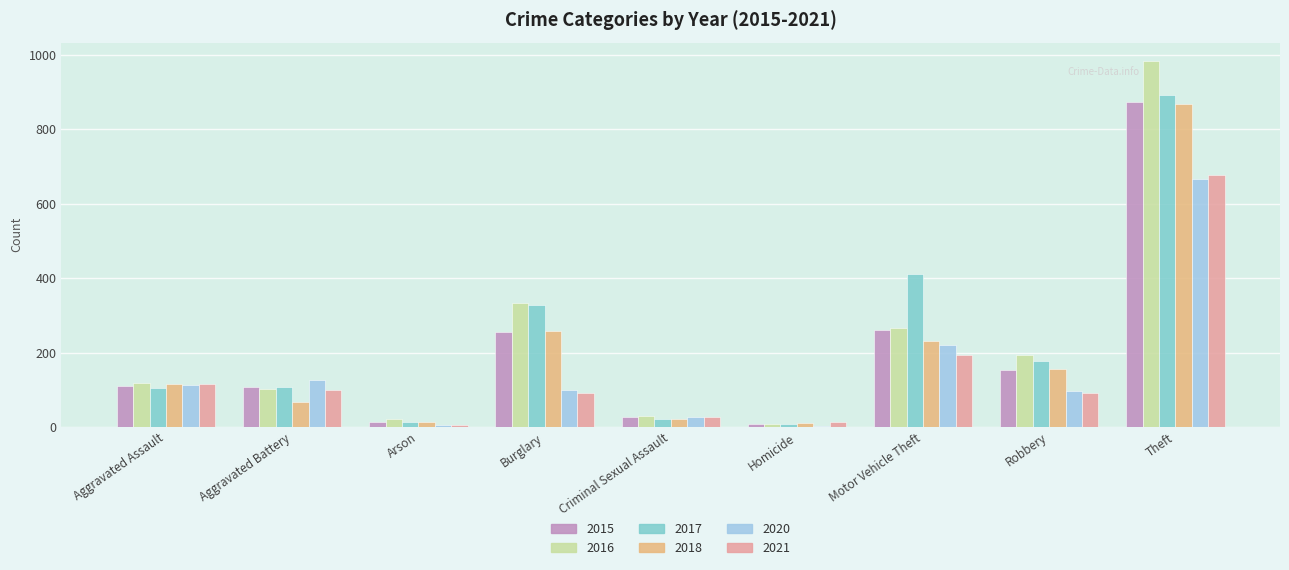

What is the sum of all 2020 values?

1356